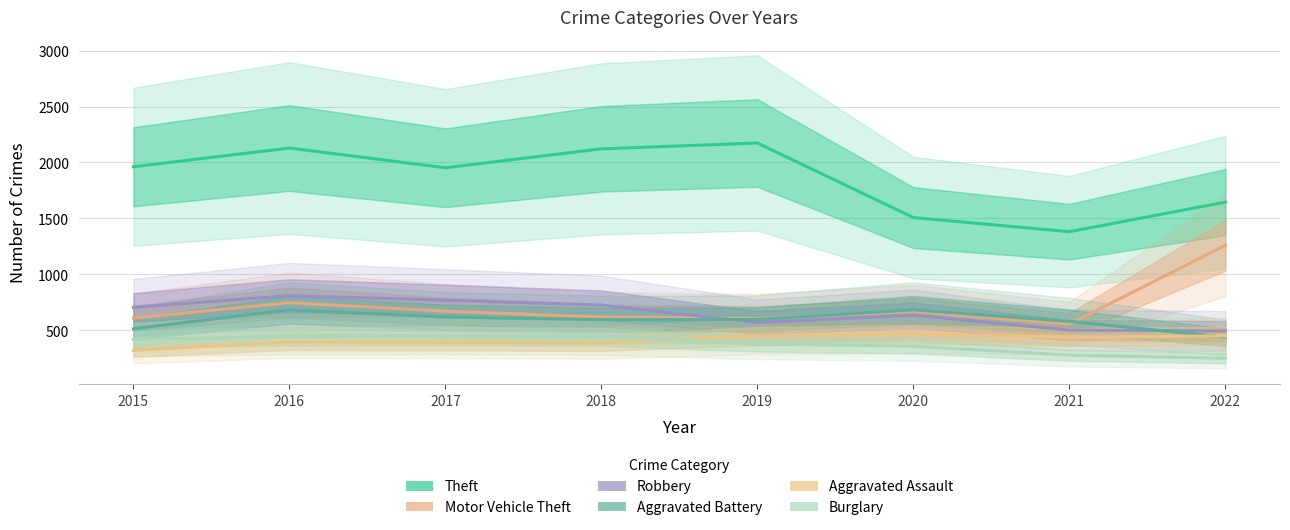

Between 2016 and 2021, which is larger?

2016